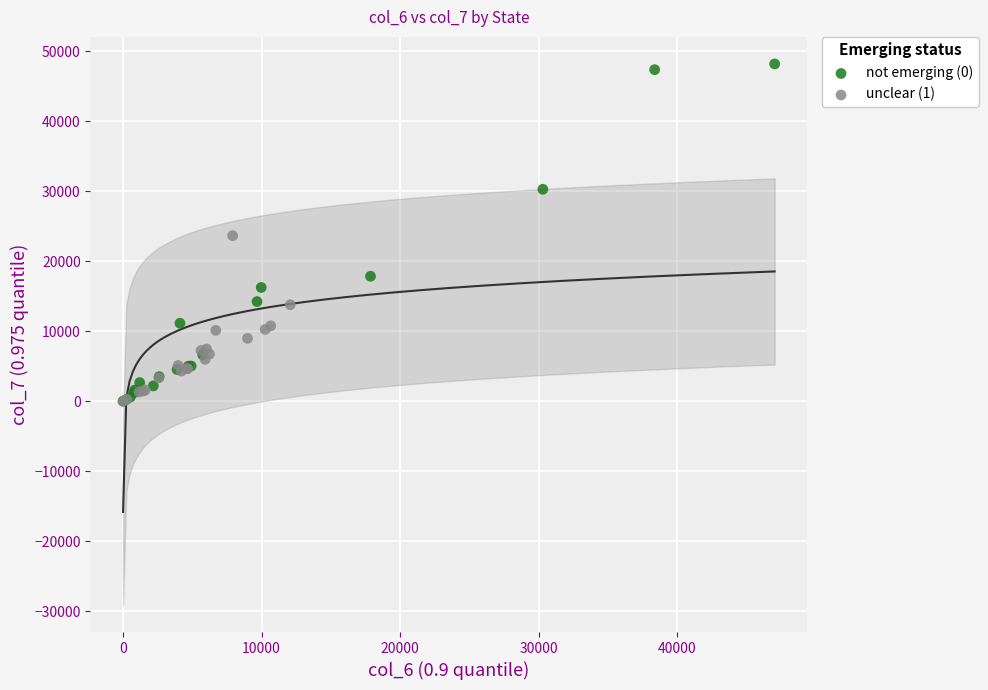

Which series contains the highest Y value?

not emerging (0)